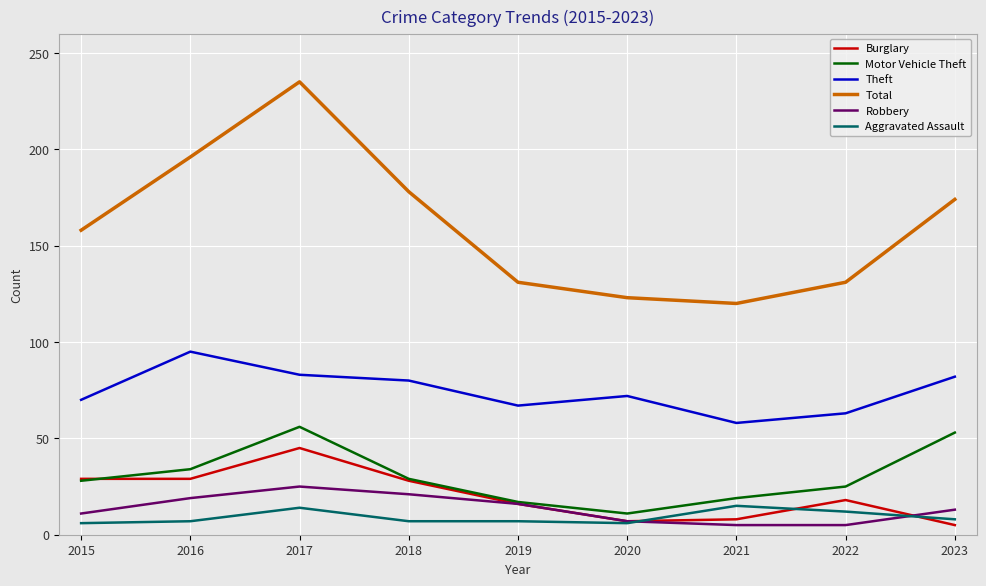

The value of Theft at 2019 is 67. True or false?

True